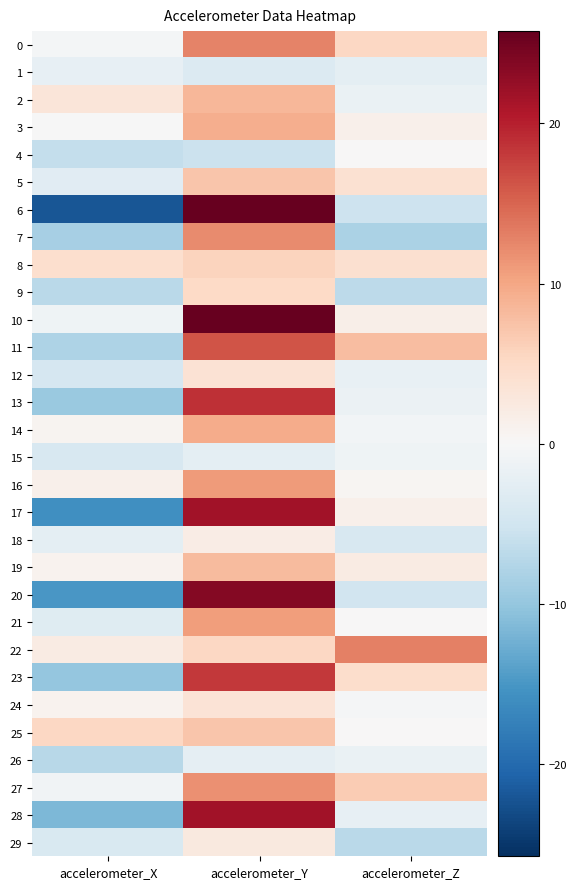

Which series has the largest range (max minus min)?

6